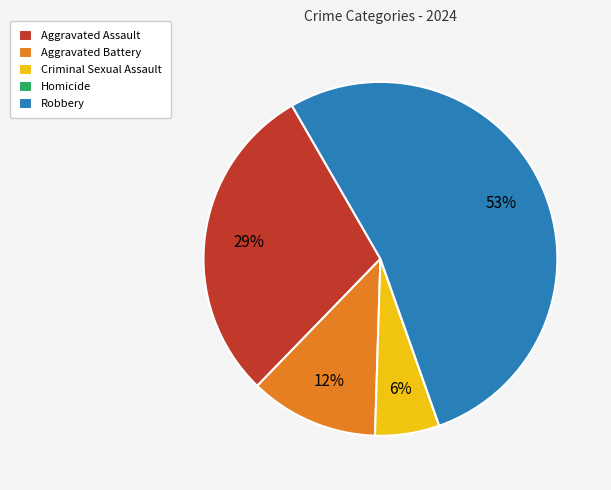

The Robbery slice represents 53% of the pie. True or false?

True